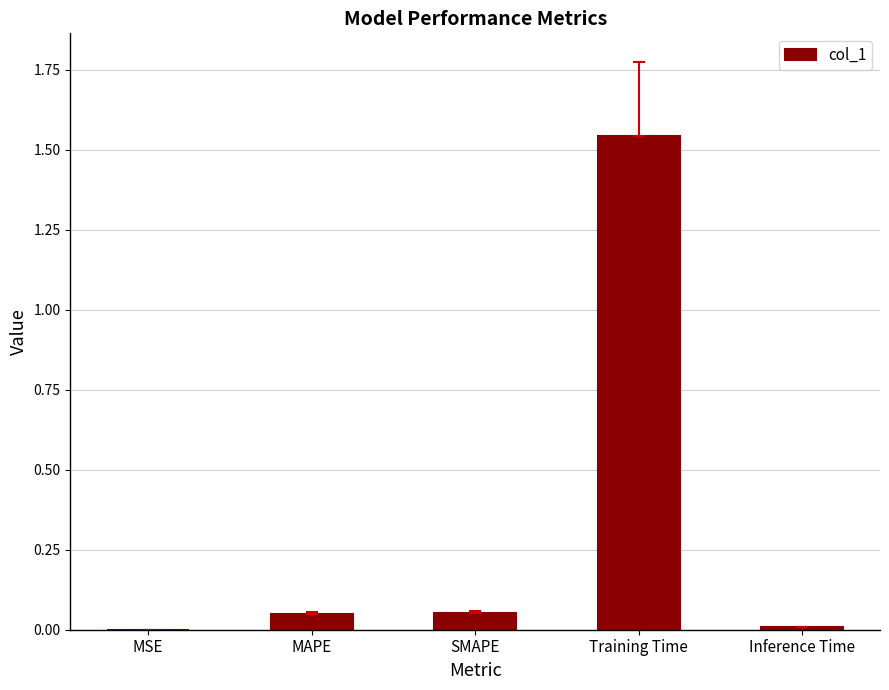

Which label corresponds to the largest value in the chart?

Training Time